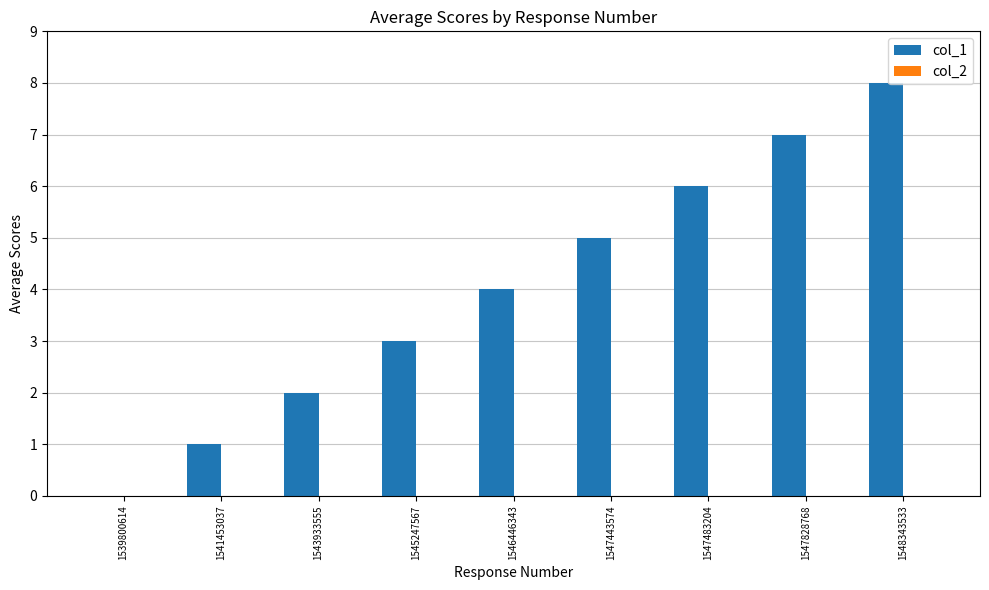

Between 1548343533 and 1547443574, which is larger?

1548343533